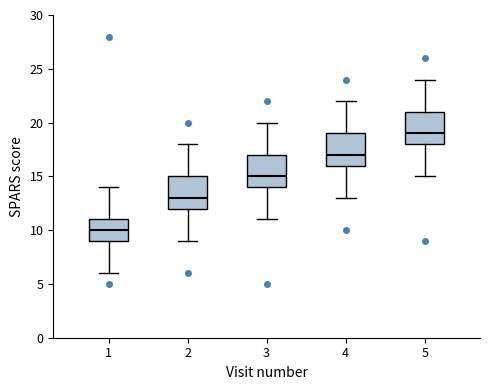

Which box's median line is the highest?

5